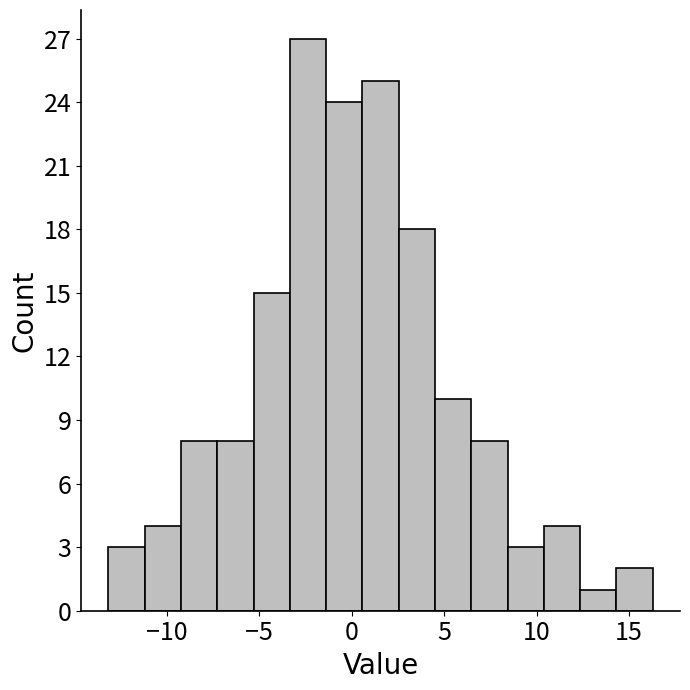

Around what value on the x-axis is the tallest bar? Give the approximate position of its centre, as read against the axis.

-2.5